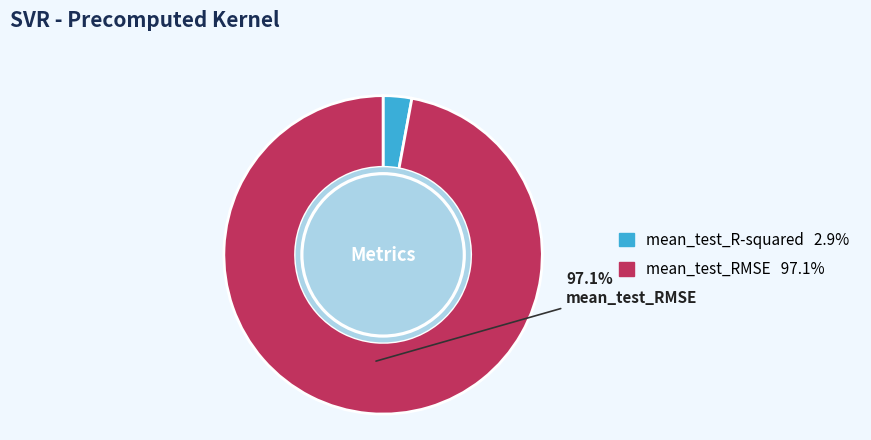

Is there a majority slice in this chart?

Yes